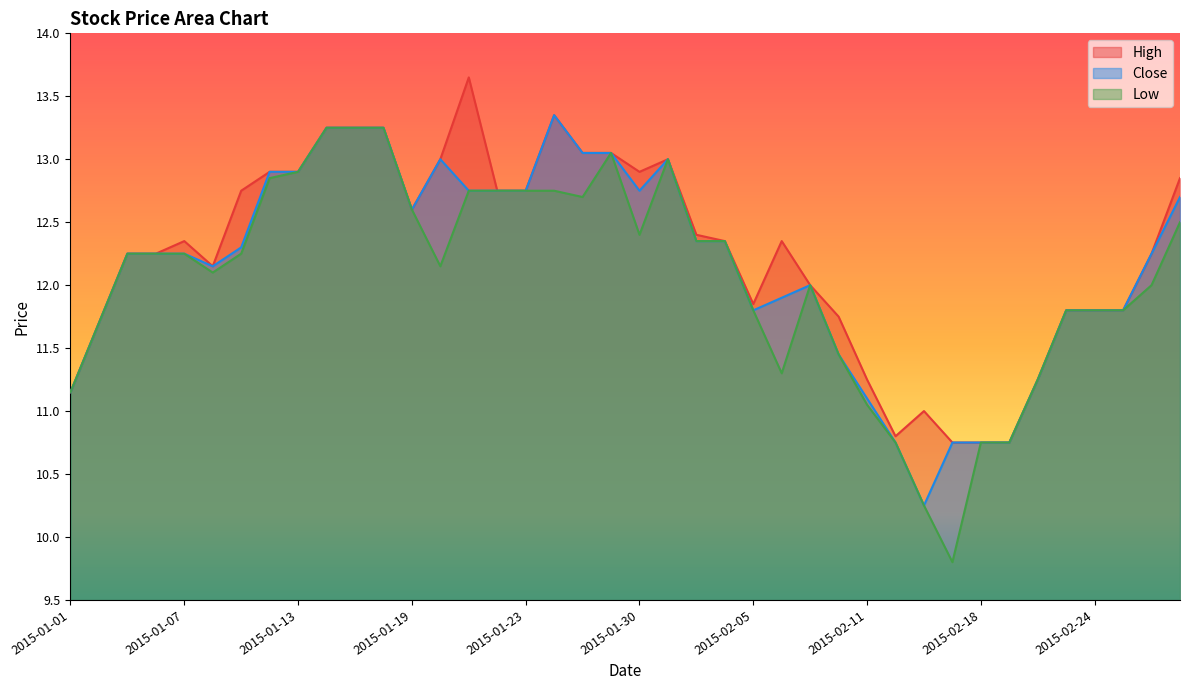

Reading right to left, list all the values displayed in this chart.

High: 2015-02-27=12.8	2015-02-26=12.2	2015-02-25=11.8	2015-02-24=11.8	2015-02-23=11.8	2015-02-20=11.2	2015-02-19=10.8	2015-02-18=10.8	2015-02-16=10.8	2015-02-13=11.0	2015-02-12=10.8	2015-02-11=11.2	2015-02-10=11.8	2015-02-09=12.0	2015-02-06=12.3	2015-02-05=11.8	2015-02-04=12.3	2015-02-03=12.4	2015-02-02=13.0	2015-01-30=12.9	2015-01-29=13.1	2015-01-28=13.1	2015-01-27=13.3	2015-01-23=12.8	2015-01-22=12.8	2015-01-21=13.7	2015-01-20=13.0	2015-01-19=12.6	2015-01-16=13.2	2015-01-15=13.2	2015-01-14=13.2	2015-01-13=12.9	2015-01-12=12.9	2015-01-09=12.8	2015-01-08=12.2	2015-01-07=12.3	2015-01-06=12.2	2015-01-05=12.2	2015-01-02=11.7	2015-01-01=11.2
Low: 2015-02-27=12.5	2015-02-26=12.0	2015-02-25=11.8	2015-02-24=11.8	2015-02-23=11.8	2015-02-20=11.2	2015-02-19=10.8	2015-02-18=10.8	2015-02-16=9.8	2015-02-13=10.2	2015-02-12=10.8	2015-02-11=11.1	2015-02-10=11.4	2015-02-09=12.0	2015-02-06=11.3	2015-02-05=11.8	2015-02-04=12.3	2015-02-03=12.3	2015-02-02=13.0	2015-01-30=12.4	2015-01-29=13.1	2015-01-28=12.7	2015-01-27=12.8	2015-01-23=12.8	2015-01-22=12.8	2015-01-21=12.8	2015-01-20=12.2	2015-01-19=12.6	2015-01-16=13.2	2015-01-15=13.2	2015-01-14=13.2	2015-01-13=12.9	2015-01-12=12.8	2015-01-09=12.2	2015-01-08=12.1	2015-01-07=12.2	2015-01-06=12.2	2015-01-05=12.2	2015-01-02=11.7	2015-01-01=11.2
Close: 2015-02-27=12.7	2015-02-26=12.2	2015-02-25=11.8	2015-02-24=11.8	2015-02-23=11.8	2015-02-20=11.2	2015-02-19=10.8	2015-02-18=10.8	2015-02-16=10.8	2015-02-13=10.2	2015-02-12=10.8	2015-02-11=11.1	2015-02-10=11.4	2015-02-09=12.0	2015-02-06=11.9	2015-02-05=11.8	2015-02-04=12.3	2015-02-03=12.3	2015-02-02=13.0	2015-01-30=12.8	2015-01-29=13.1	2015-01-28=13.1	2015-01-27=13.3	2015-01-23=12.8	2015-01-22=12.8	2015-01-21=12.8	2015-01-20=13.0	2015-01-19=12.6	2015-01-16=13.2	2015-01-15=13.2	2015-01-14=13.2	2015-01-13=12.9	2015-01-12=12.9	2015-01-09=12.3	2015-01-08=12.2	2015-01-07=12.2	2015-01-06=12.2	2015-01-05=12.2	2015-01-02=11.7	2015-01-01=11.2